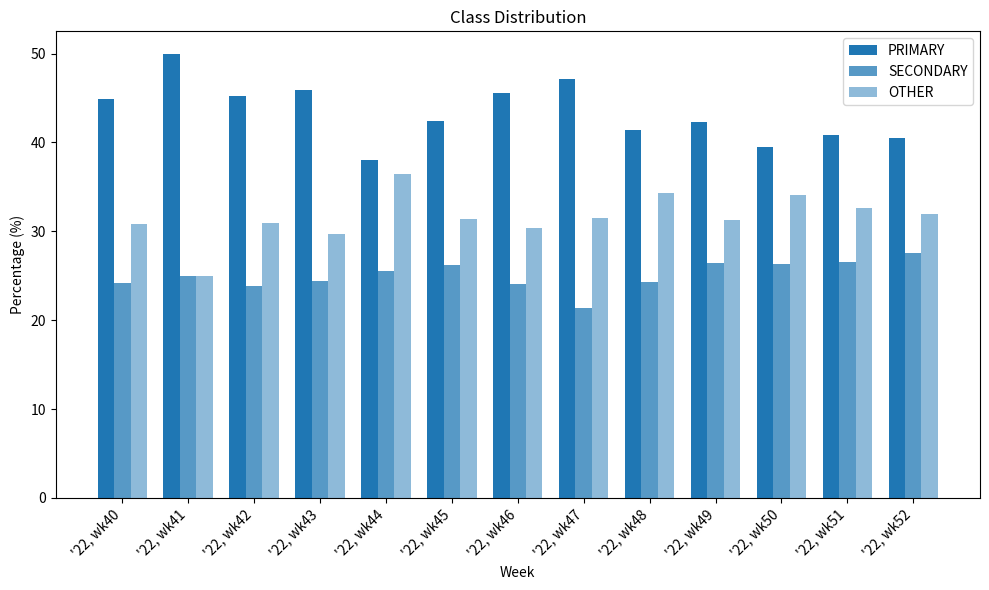

How many bars are there in total?

39